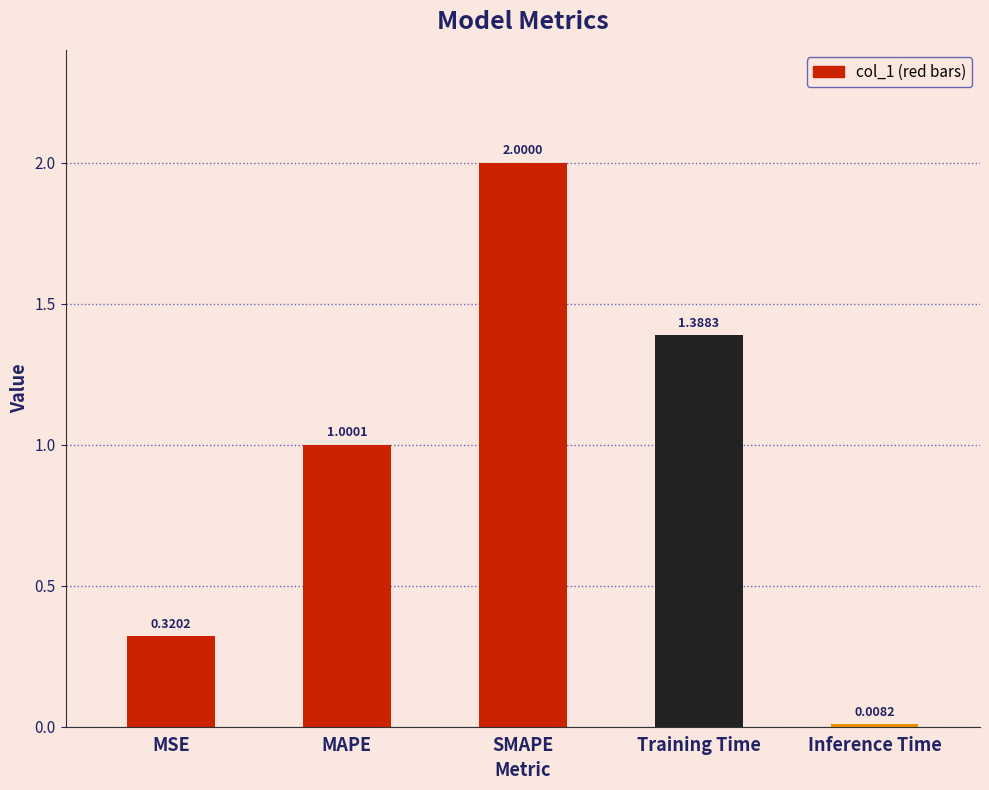

How many bars are there in total?

5